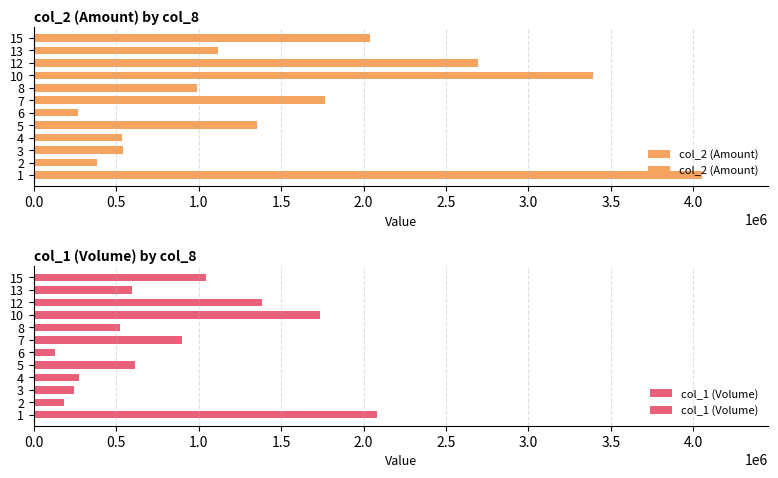

Is it true that col_2 (Amount) equals 4073062 at 12?

False